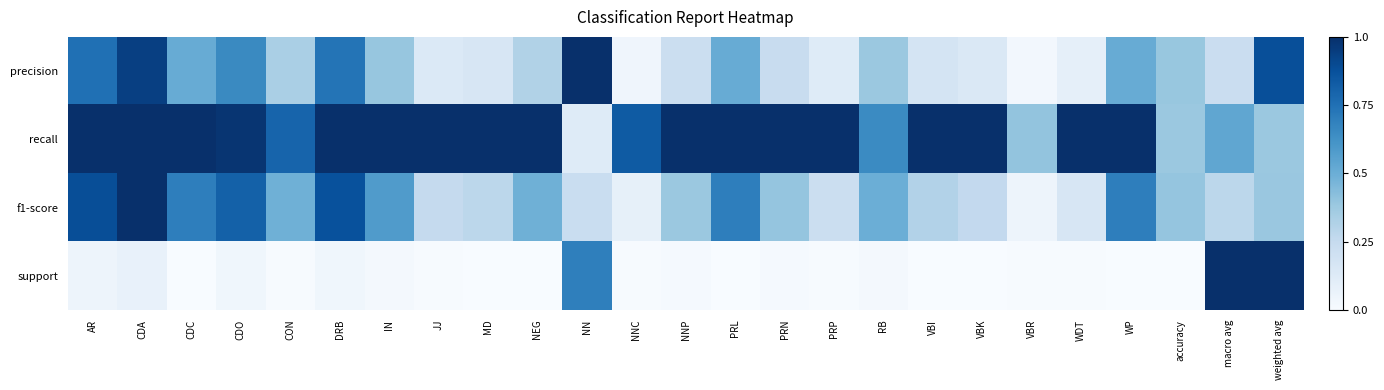

Which series has the largest total across all categories?

recall